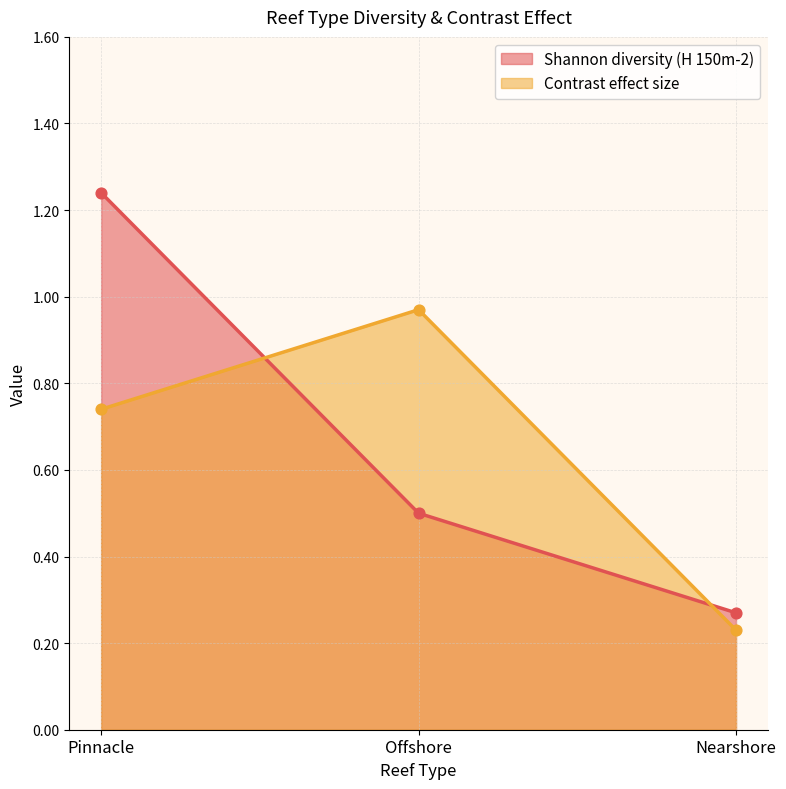

Which series has the largest Y range (max minus min)?

Shannon diversity (H 150m-2)